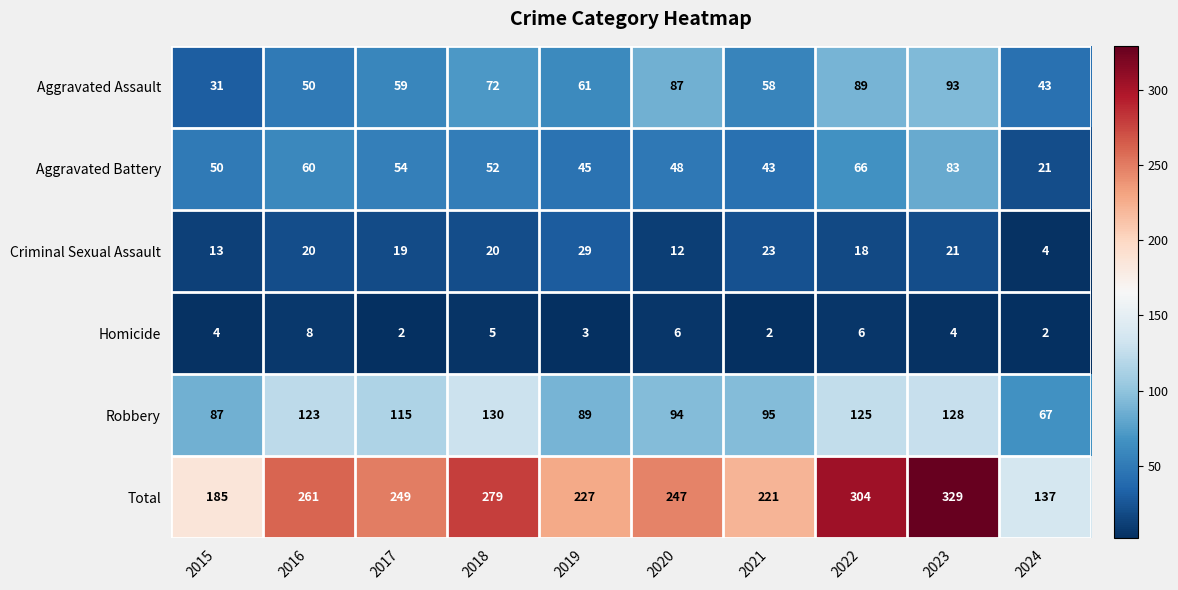

What is the smallest value displayed?

2